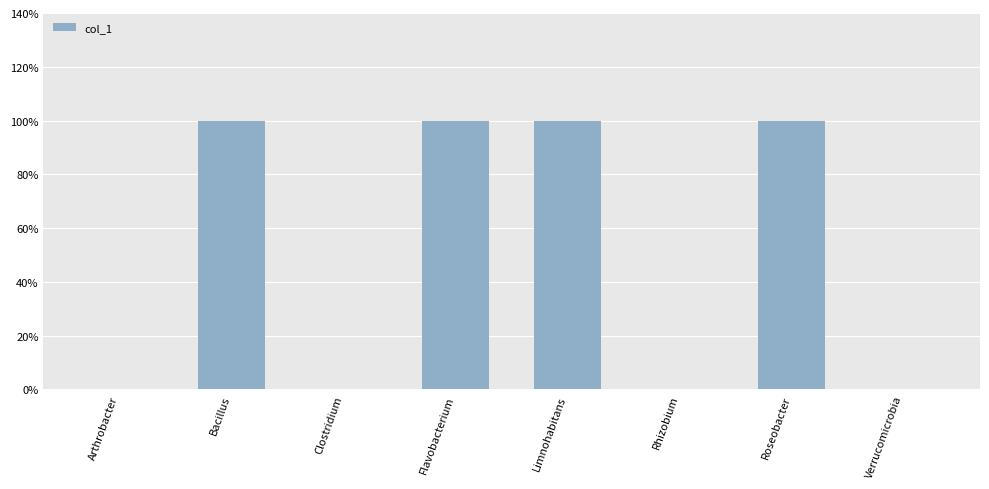

How many positive values are there?

4